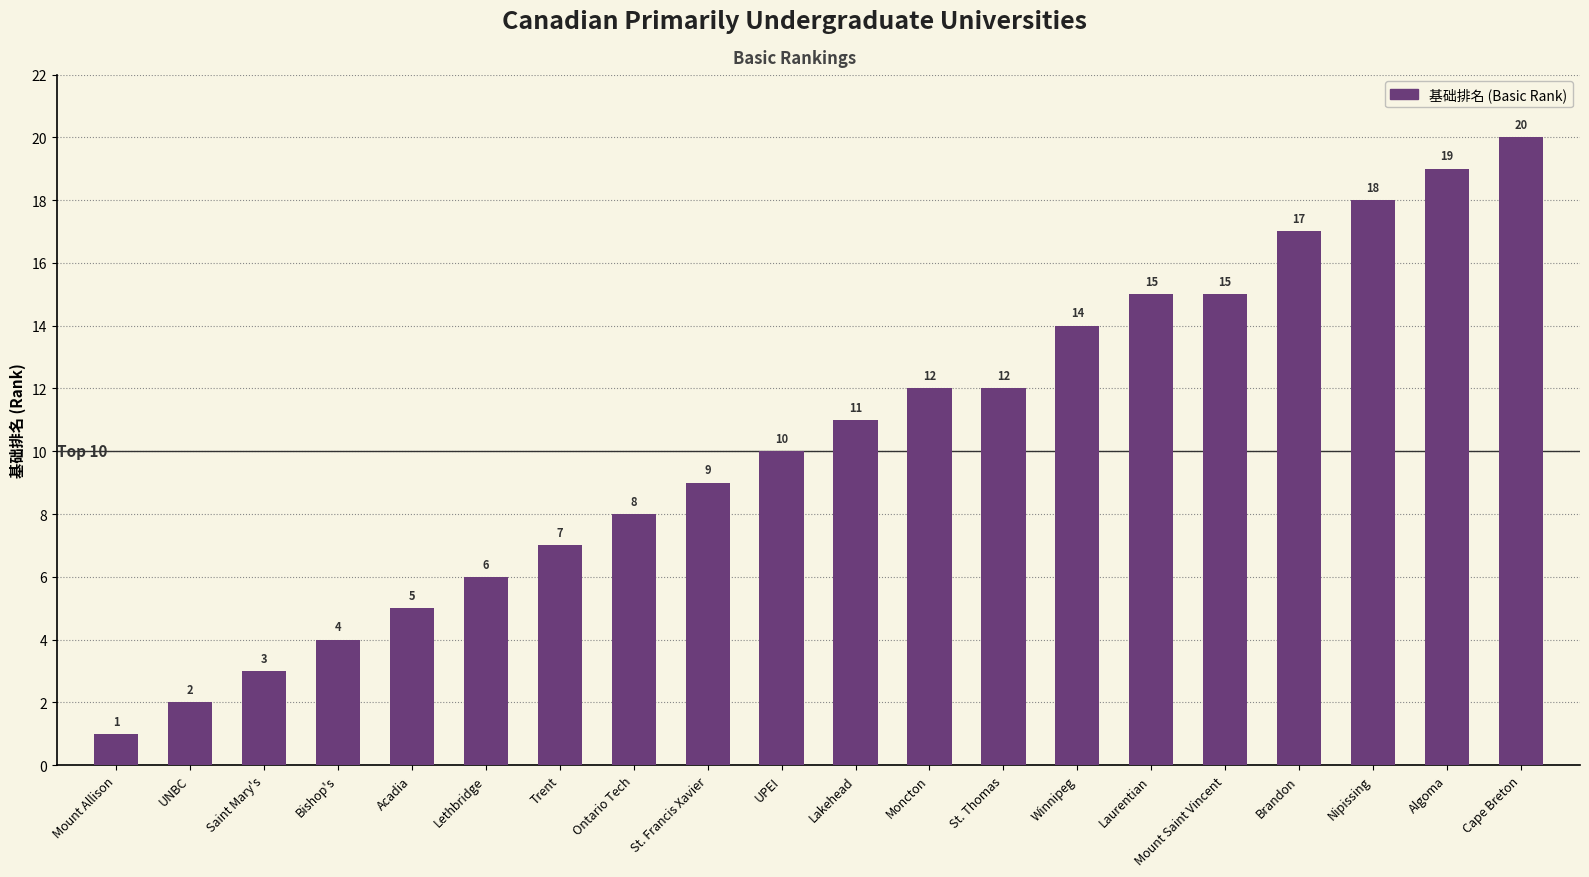

True or false: the data shows 16 at Lakehead.

False